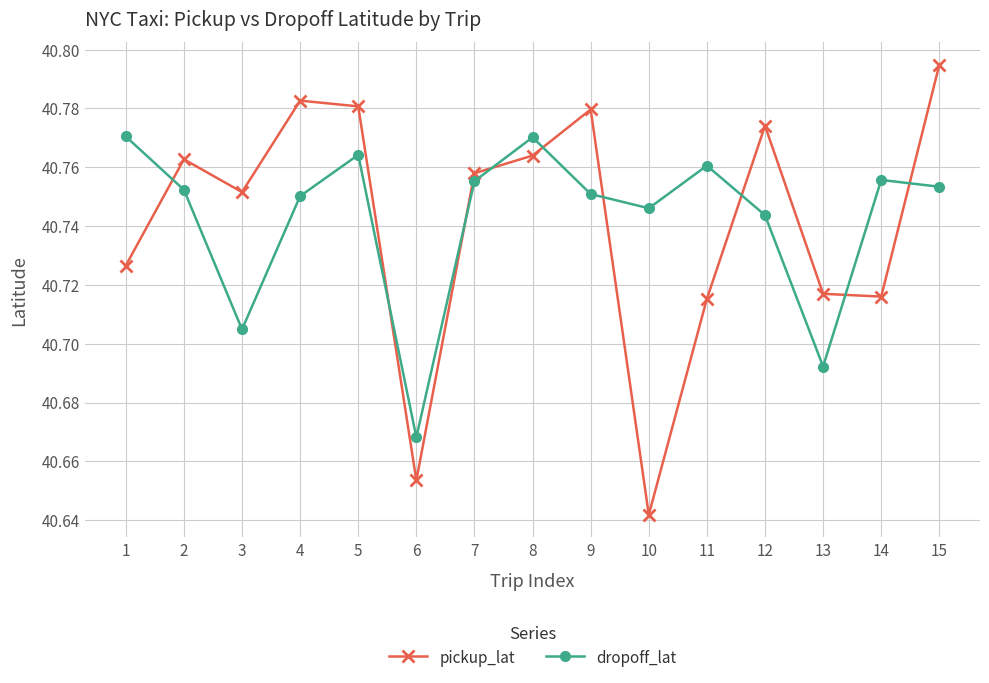

Is it true that dropoff_lat equals 60.1 at 2?

False